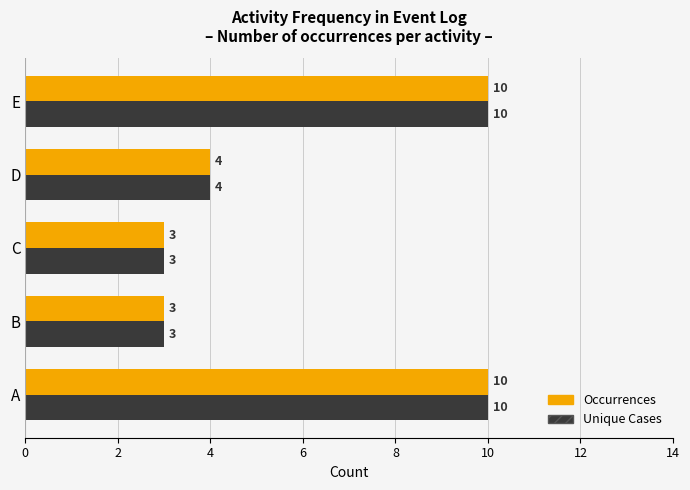

What is the minimum value for Unique Cases?

3